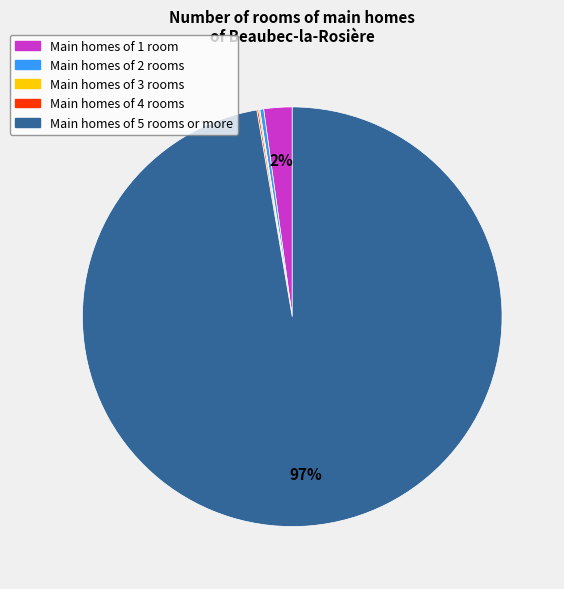

To the nearest percent, what is the average slice percentage?

20%